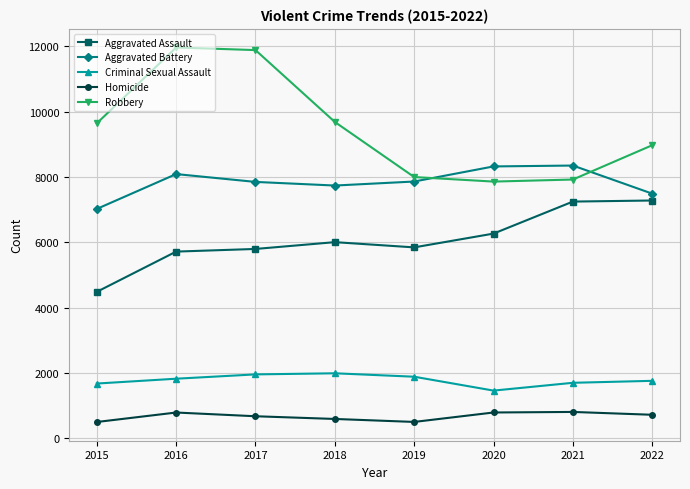

Which series has the largest range (max minus min)?

Robbery